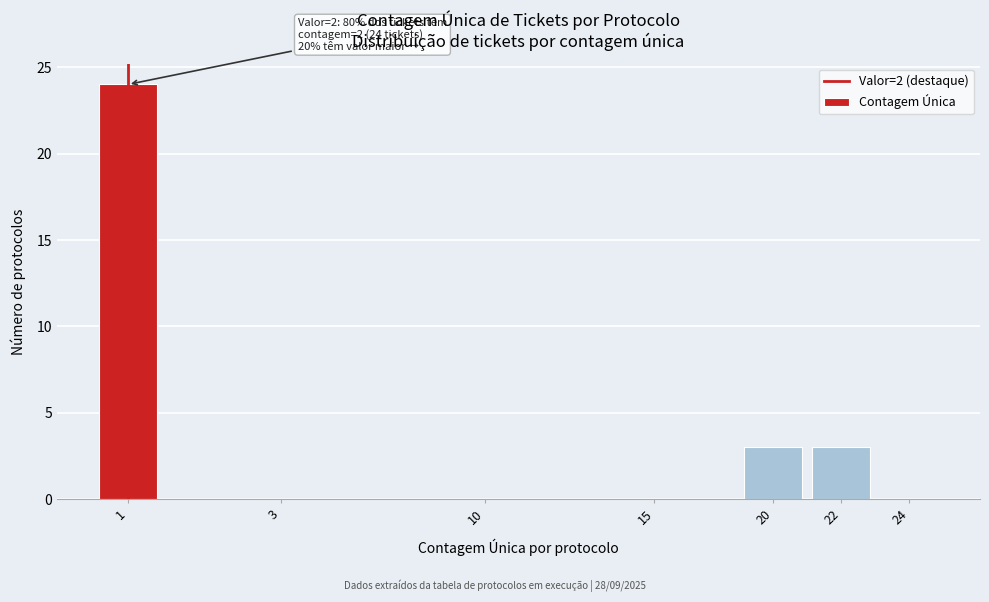

Reading left to right, what are all the values shown in this chart?

1=24	3=0	10=0	15=0	20=3	22=3	24=0